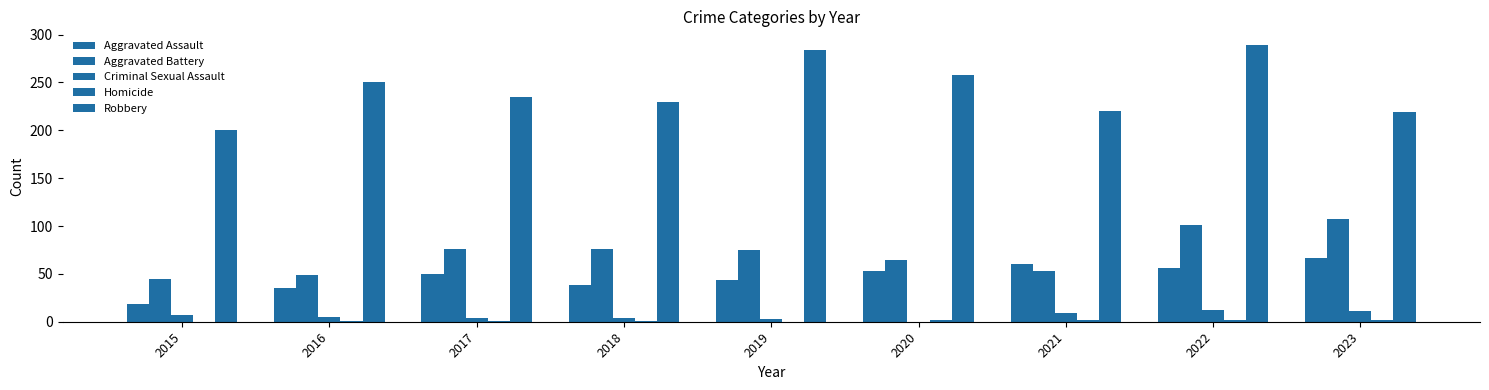

How many series are shown in this chart?

5